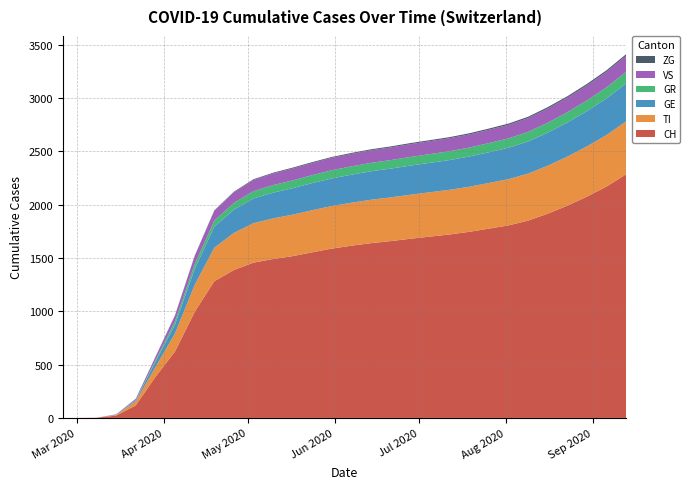

Reading left to right, what are all the values shown in this chart?

CH: 0=0	1=0	2=2	3=22	4=118	5=384	6=623	7=993	8=1281	9=1387	10=1456	11=1490	12=1517	13=1553	14=1588	15=1615	16=1639	17=1658	18=1680	19=1700	20=1720	21=1745	22=1775	23=1805	24=1850	25=1915	26=1990	27=2075	28=2170	29=2285
TI: 0=0	1=0	2=0	3=6	4=37	5=93	6=170	7=253	8=314	9=348	10=370	11=381	12=389	13=395	14=399	15=403	16=407	17=410	18=413	19=416	20=419	21=423	22=428	23=434	24=441	25=450	26=460	27=471	28=483	29=496
GE: 0=0	1=0	2=0	3=4	4=10	5=48	6=82	7=148	8=198	9=218	10=232	11=241	12=248	13=254	14=259	15=263	16=267	17=270	18=273	19=276	20=279	21=283	22=288	23=294	24=301	25=310	26=320	27=331	28=343	29=356
GR: 0=0	1=0	2=0	3=0	4=4	5=15	6=31	7=45	8=56	9=63	10=68	11=71	12=73	13=75	14=77	15=78	16=79	17=80	18=81	19=82	20=83	21=84	22=86	23=88	24=90	25=93	26=96	27=100	28=104	29=108
VS: 0=0	1=0	2=0	3=2	4=11	5=31	6=55	7=76	8=91	9=99	10=105	11=109	12=112	13=114	14=116	15=117	16=118	17=119	18=120	19=121	20=122	21=123	22=125	23=127	24=130	25=133	26=137	27=141	28=146	29=151
ZG: 0=0	1=0	2=0	3=0	4=0	5=1	6=2	7=4	8=5	9=6	10=7	11=7	12=8	13=8	14=8	15=9	16=9	17=9	18=10	19=10	20=10	21=11	22=11	23=12	24=12	25=13	26=13	27=14	28=14	29=15